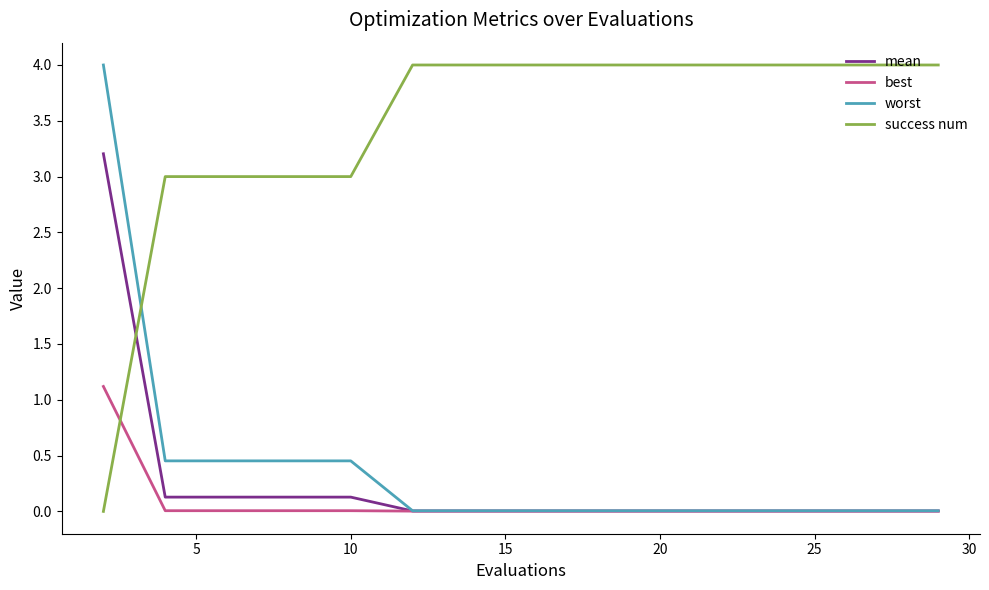

Which series has the largest total across all categories?

success num